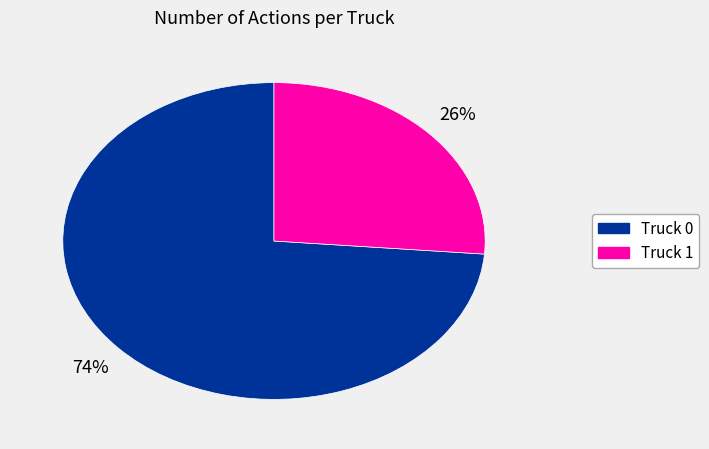

How many slices are in this pie chart?

2